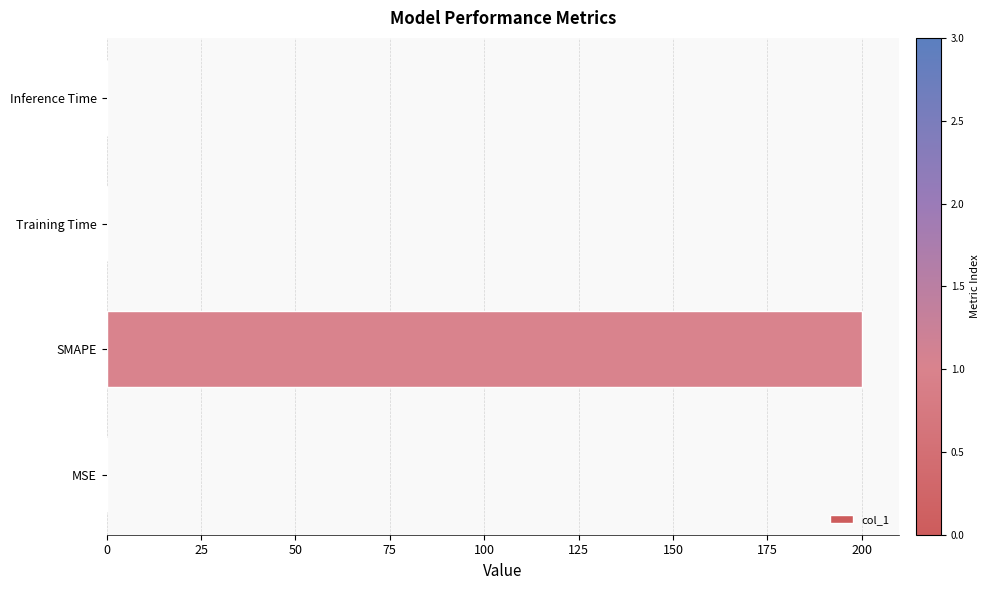

What is the sum of all values?

200.1